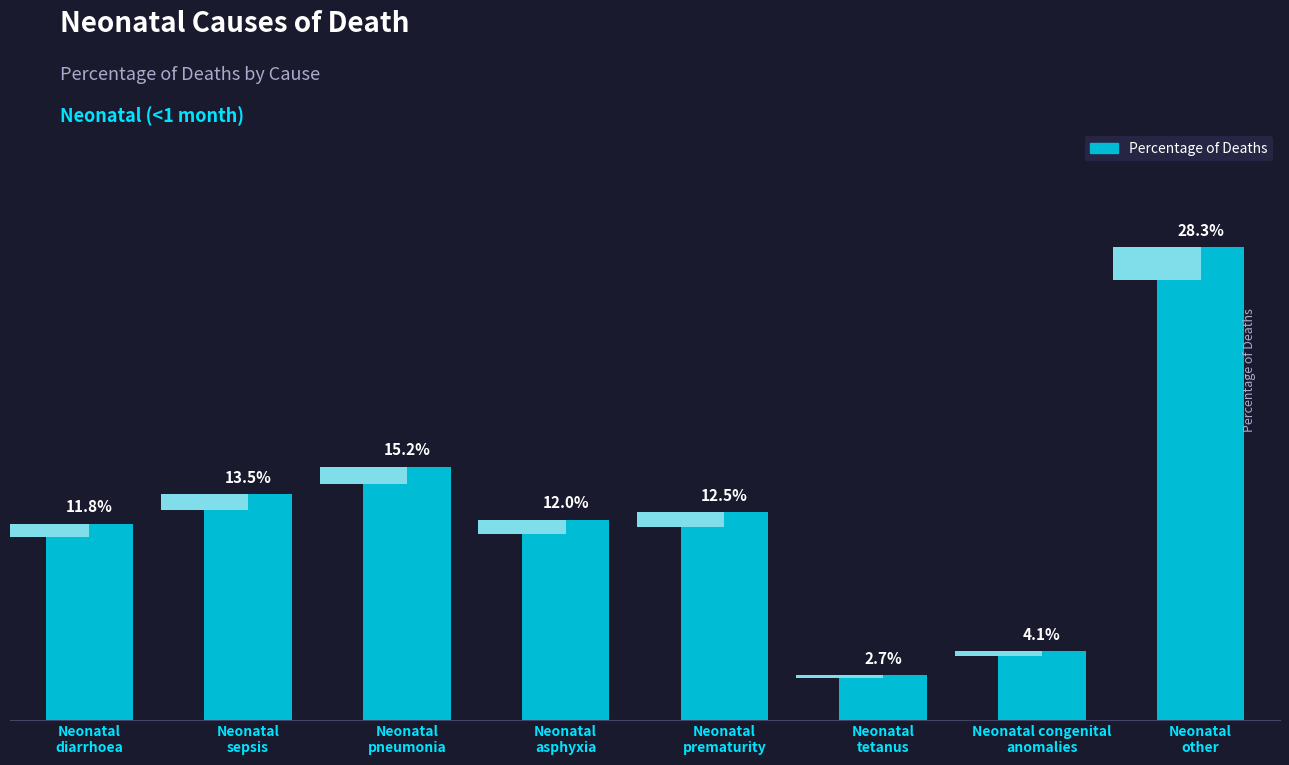

What position from the right is Neonatal
tetanus?

3